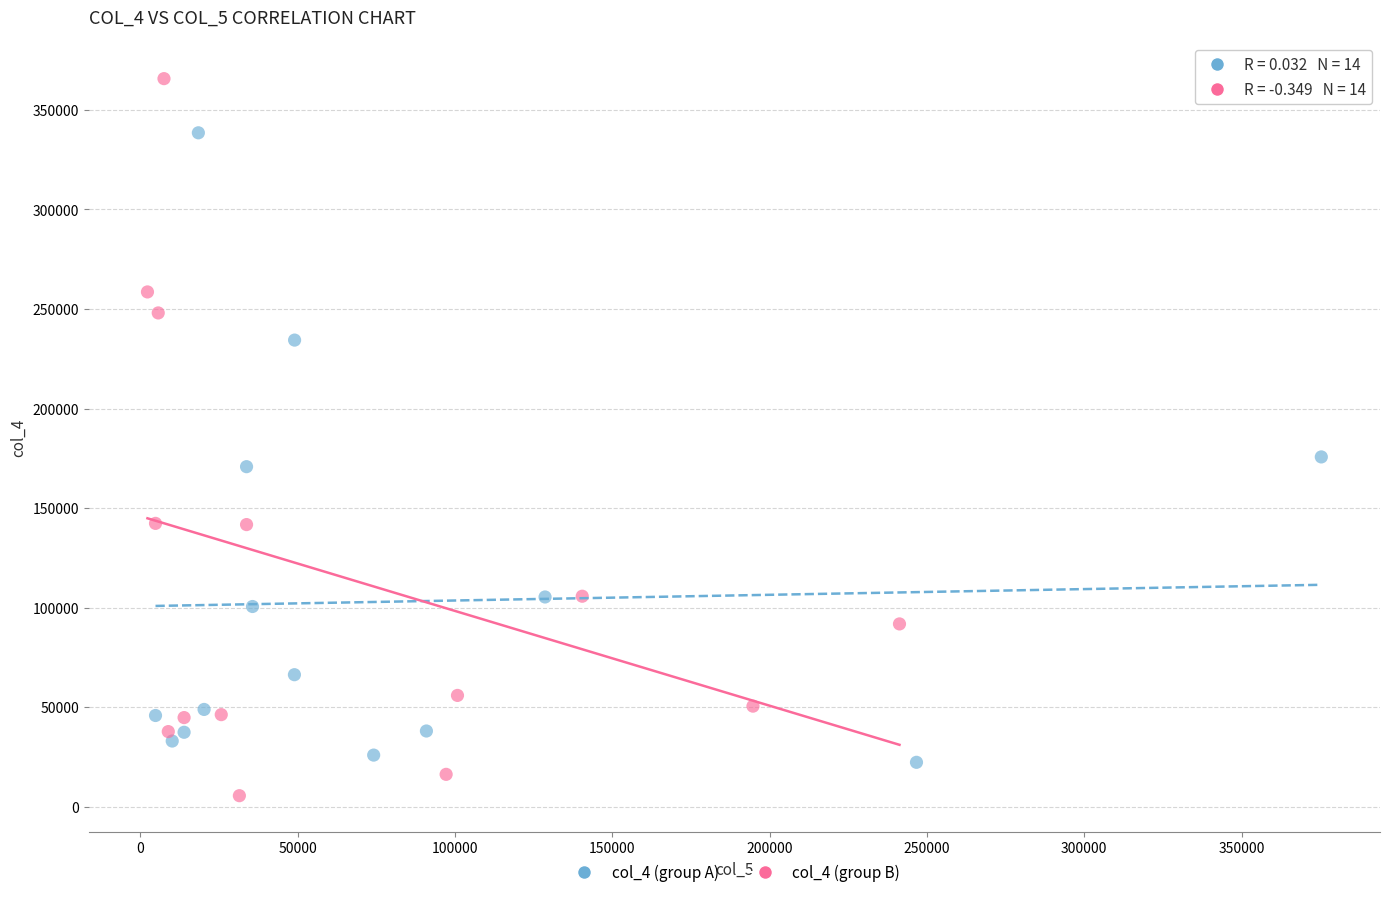

Which series reaches the maximum Y coordinate?

col_4 (group B)